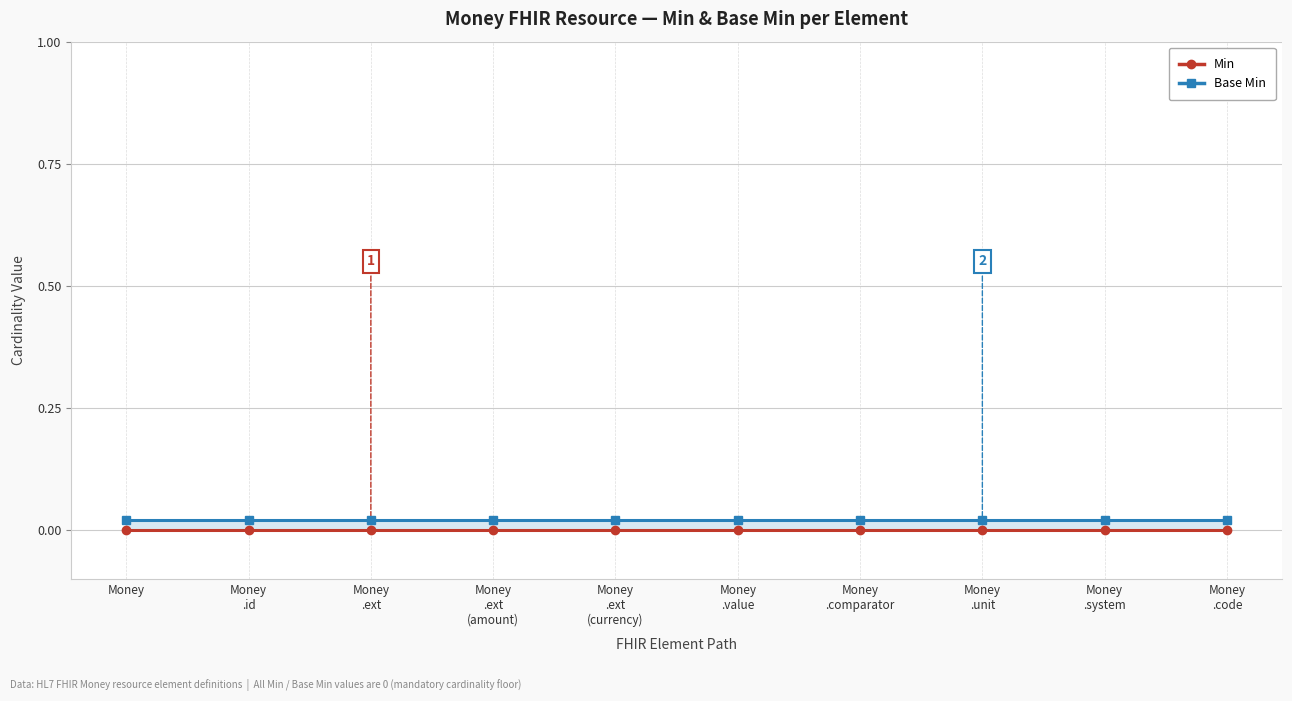

Count the number of data series in this chart.

2